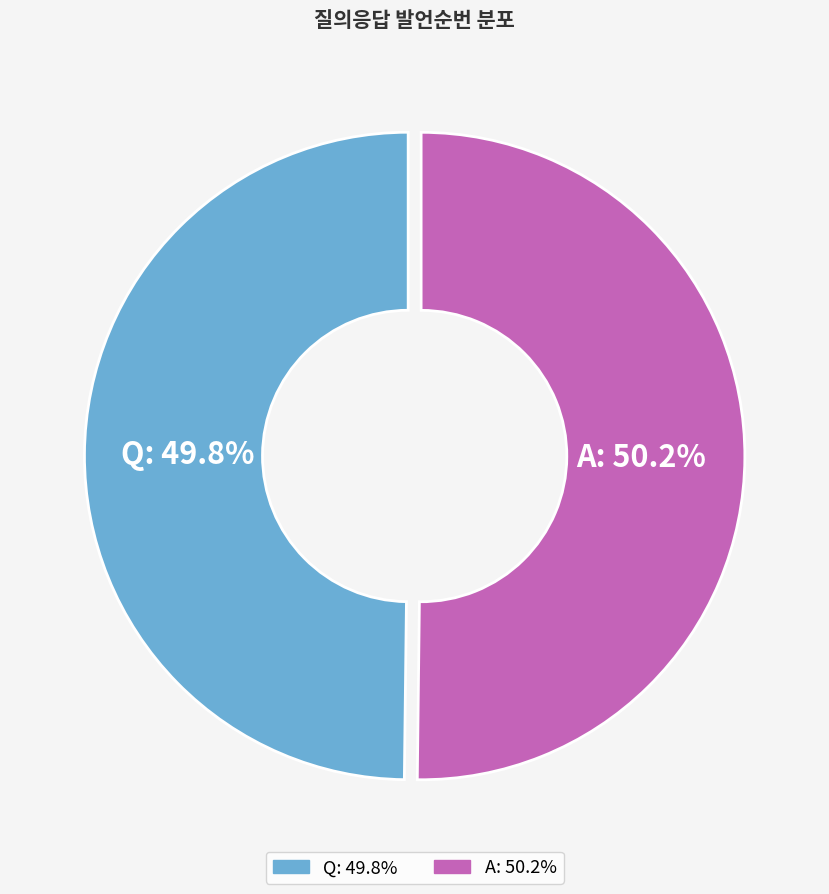

What percentage is NOT represented by A?

49.8%